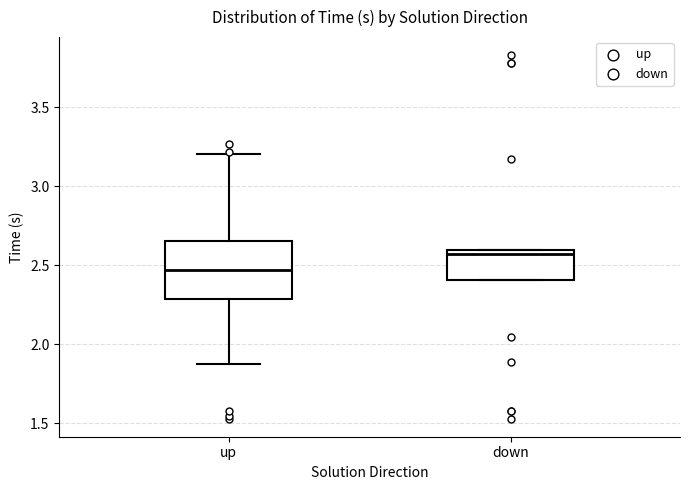

Reading left to right, read every box against the y-axis: the position of its median line, the range the box covers, and the ends of its whiskers. The values are not printed on the chart, so give them approximately, as read against the axis.

up: median 2.45, box 2.30 to 2.65, whiskers 1.90 to 3.20
down: median 2.55, box 2.40 to 2.60, whiskers 2.40 to 2.60